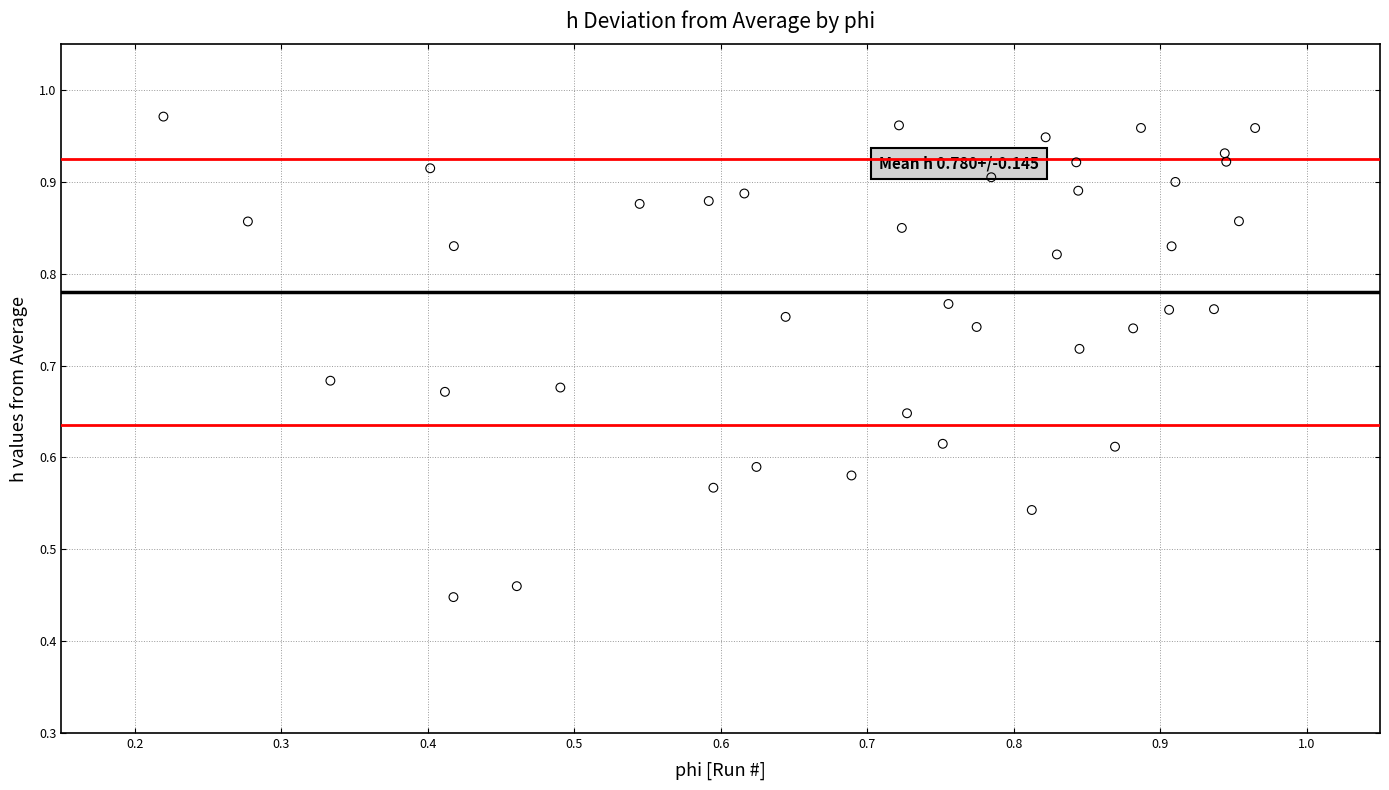

How many data points are displayed?

40